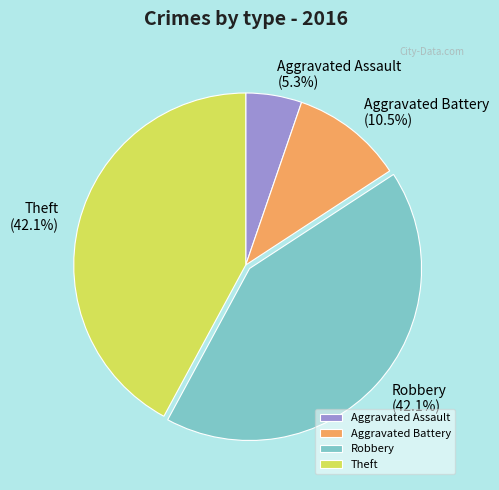

To the nearest percent, what is the difference between the Aggravated Battery and Robbery slice percentages?

32%